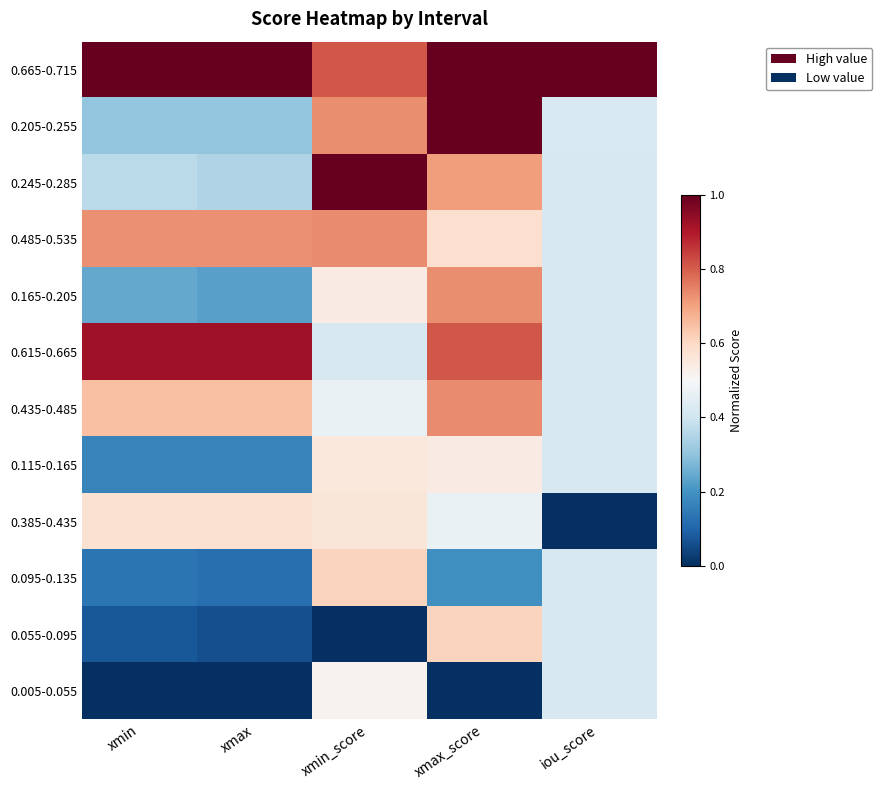

How many data points does each series have?

5